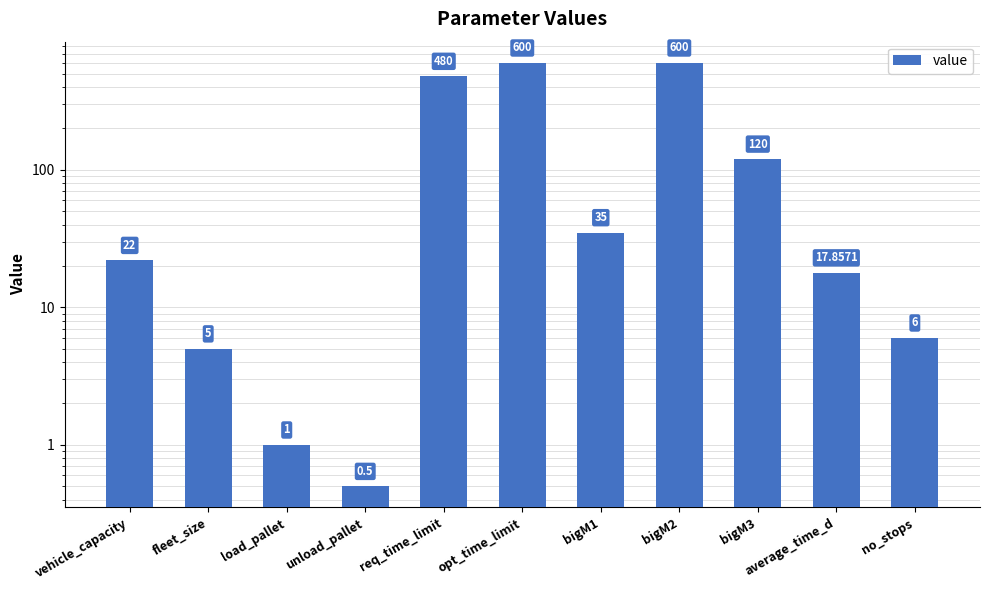

Which category has the highest value across all series?

opt_time_limit